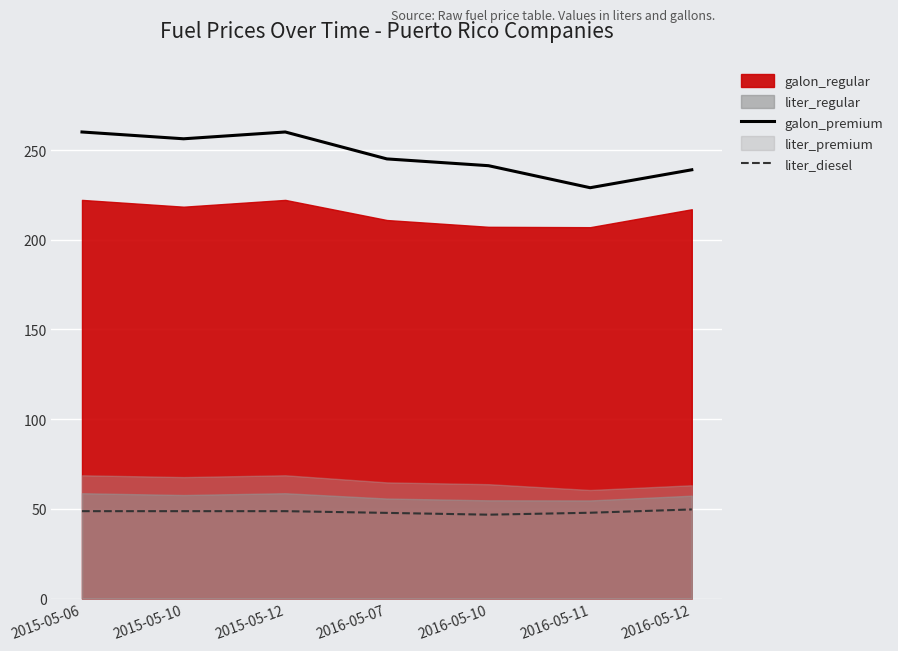

What is the smallest value displayed?

46.7